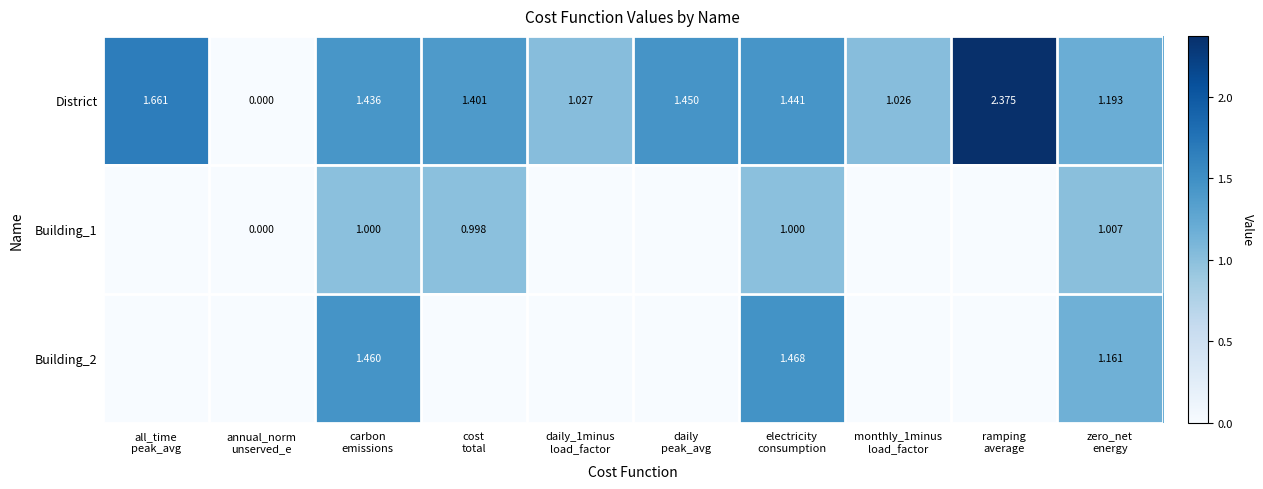

Between all_time
peak_avg and cost
total, which is larger?

all_time
peak_avg